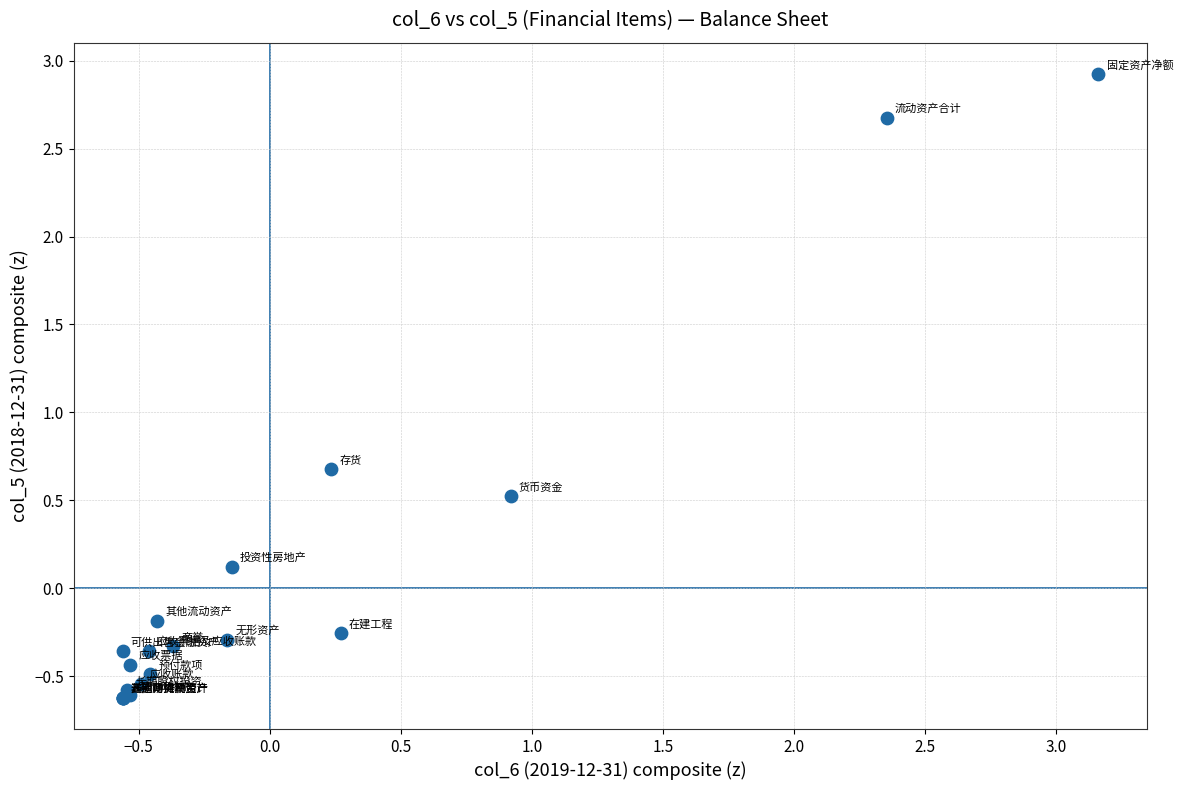

What Y value in the scatter plot is closest to 1?

0.7